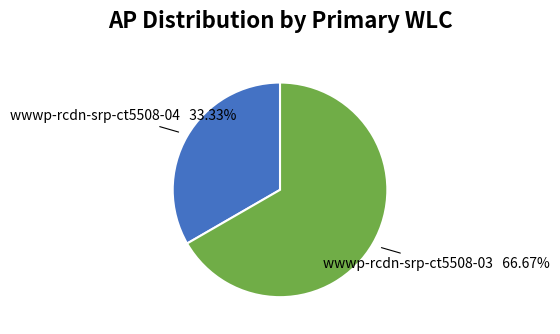

Is there a majority slice in this chart?

Yes